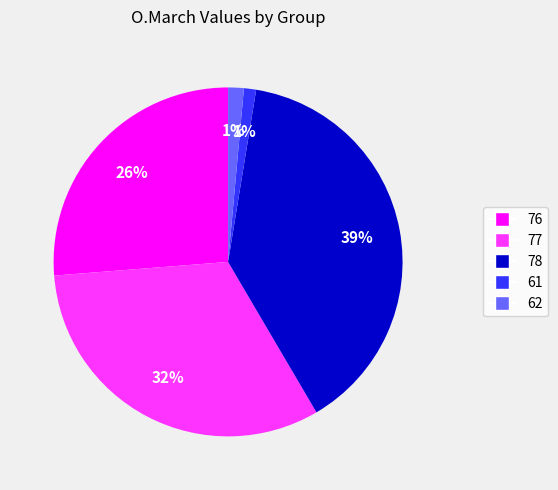

Does any single category account for the majority?

No